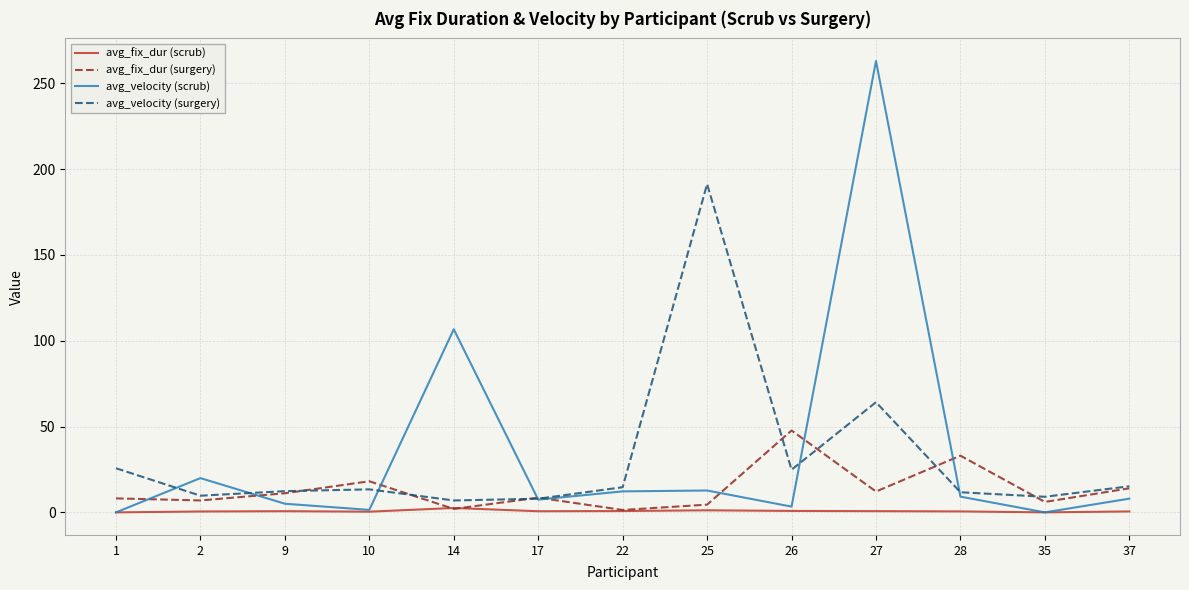

True or false: avg_fix_dur (scrub) and avg_velocity (surgery) intersect in this chart.

False